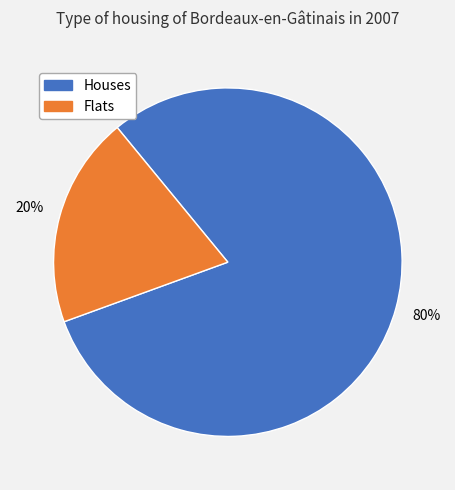

Count the number of slices in the pie.

2